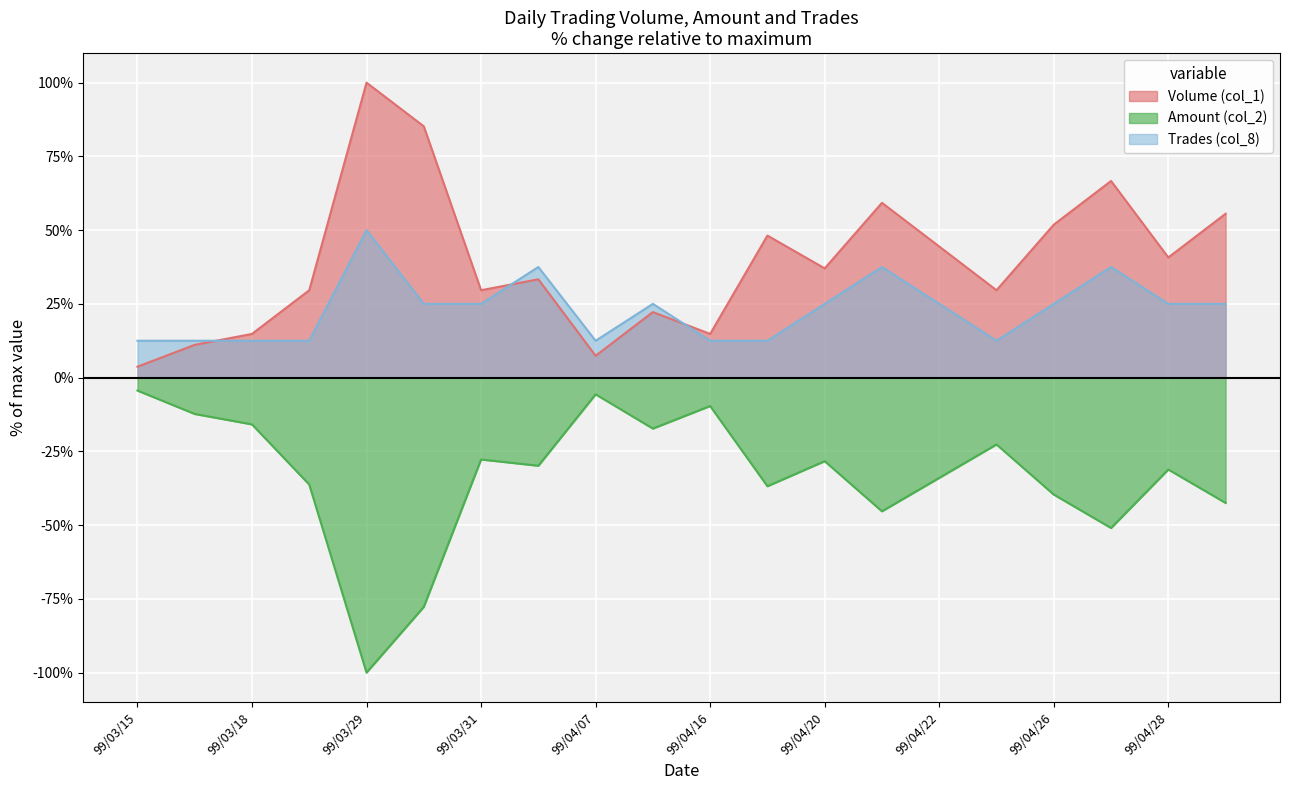

How many lines are shown in the chart?

3